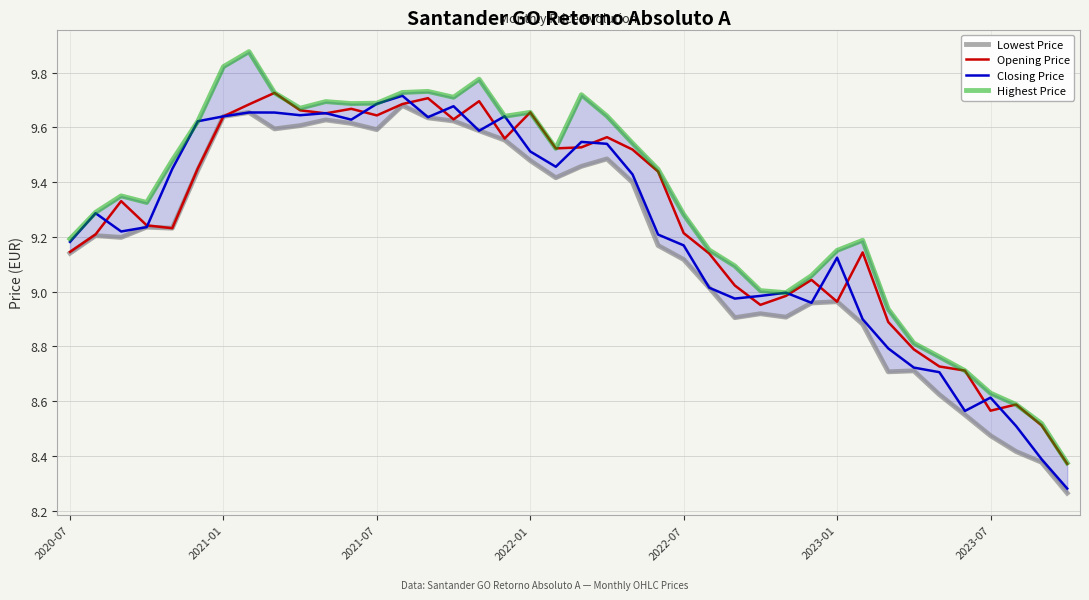

Reading left to right, extract all data points from this chart.

Lowest Price: 9.1	9.2	9.2	9.2	9.2	9.4	9.6	9.7	9.6	9.6	9.6	9.6	9.6	9.7	9.6	9.6	9.6	9.6	9.5	9.4	9.5	9.5	9.4	9.2	9.1	9.0	8.9	8.9	8.9	9.0	9.0	8.9	8.7	8.7	8.6	8.5	8.5	8.4	8.4	8.3
Opening Price: 9.1	9.2	9.3	9.2	9.2	9.5	9.6	9.7	9.7	9.7	9.7	9.7	9.6	9.7	9.7	9.6	9.7	9.6	9.7	9.5	9.5	9.6	9.5	9.4	9.2	9.1	9.0	9.0	9.0	9.0	9.0	9.1	8.9	8.8	8.7	8.7	8.6	8.6	8.5	8.4
Closing Price: 9.2	9.3	9.2	9.2	9.4	9.6	9.6	9.7	9.7	9.6	9.7	9.6	9.7	9.7	9.6	9.7	9.6	9.6	9.5	9.5	9.5	9.5	9.4	9.2	9.2	9.0	9.0	9.0	9.0	9.0	9.1	8.9	8.8	8.7	8.7	8.6	8.6	8.5	8.4	8.3
Highest Price: 9.2	9.3	9.3	9.3	9.5	9.6	9.8	9.9	9.7	9.7	9.7	9.7	9.7	9.7	9.7	9.7	9.8	9.6	9.7	9.5	9.7	9.6	9.5	9.4	9.3	9.2	9.1	9.0	9.0	9.1	9.2	9.2	8.9	8.8	8.8	8.7	8.6	8.6	8.5	8.4